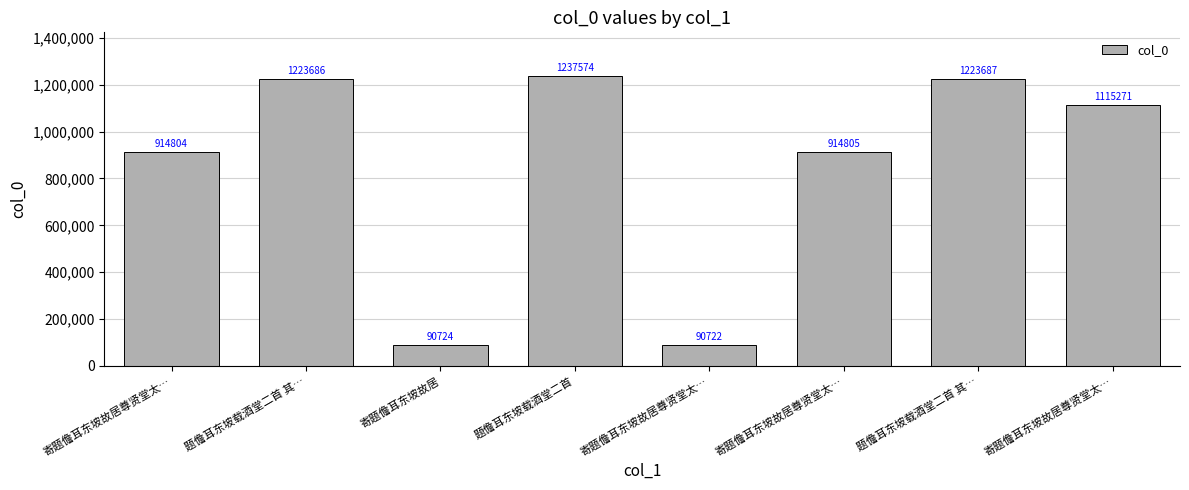

How many bars are there in total?

8